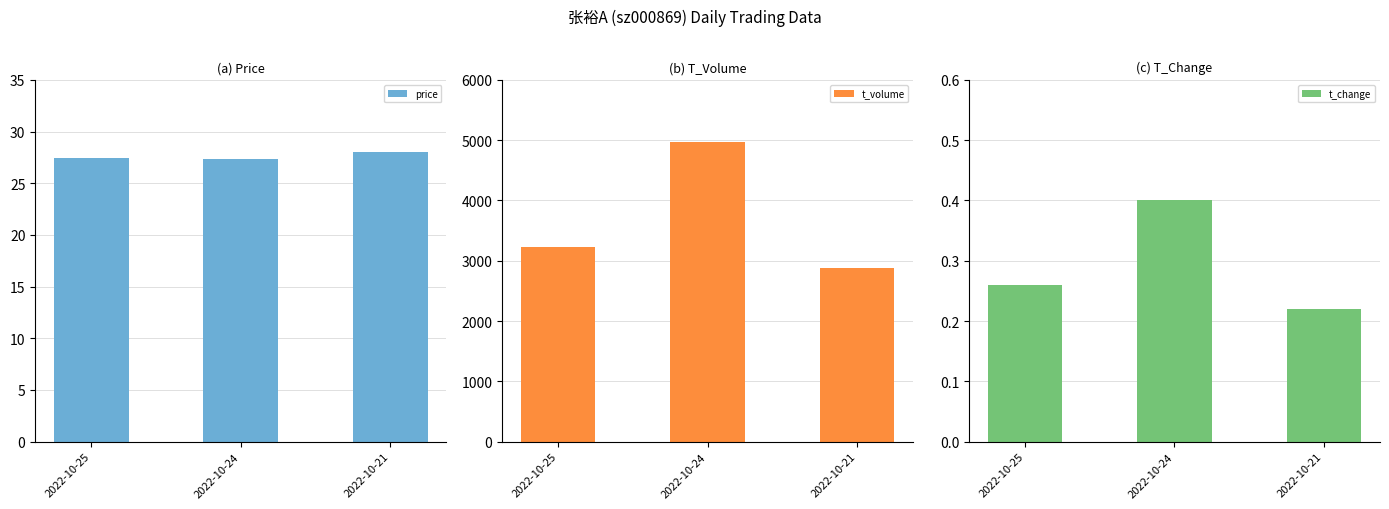

Is it true that t_volume equals 3767.4 at 2022-10-21?

False